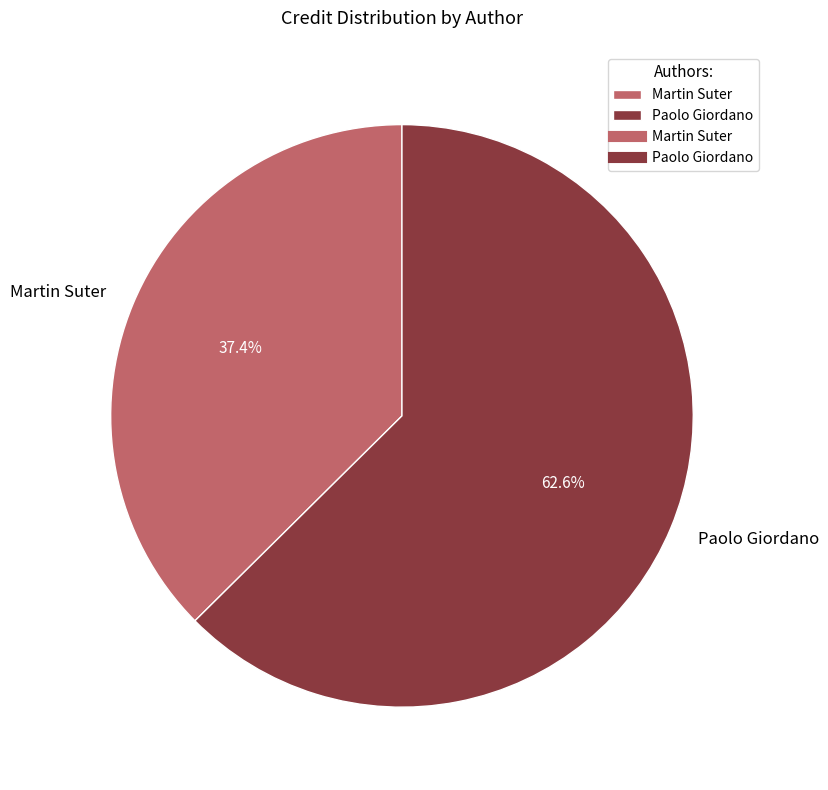

Is the sum of Paolo Giordano and Martin Suter greater than half?

Yes